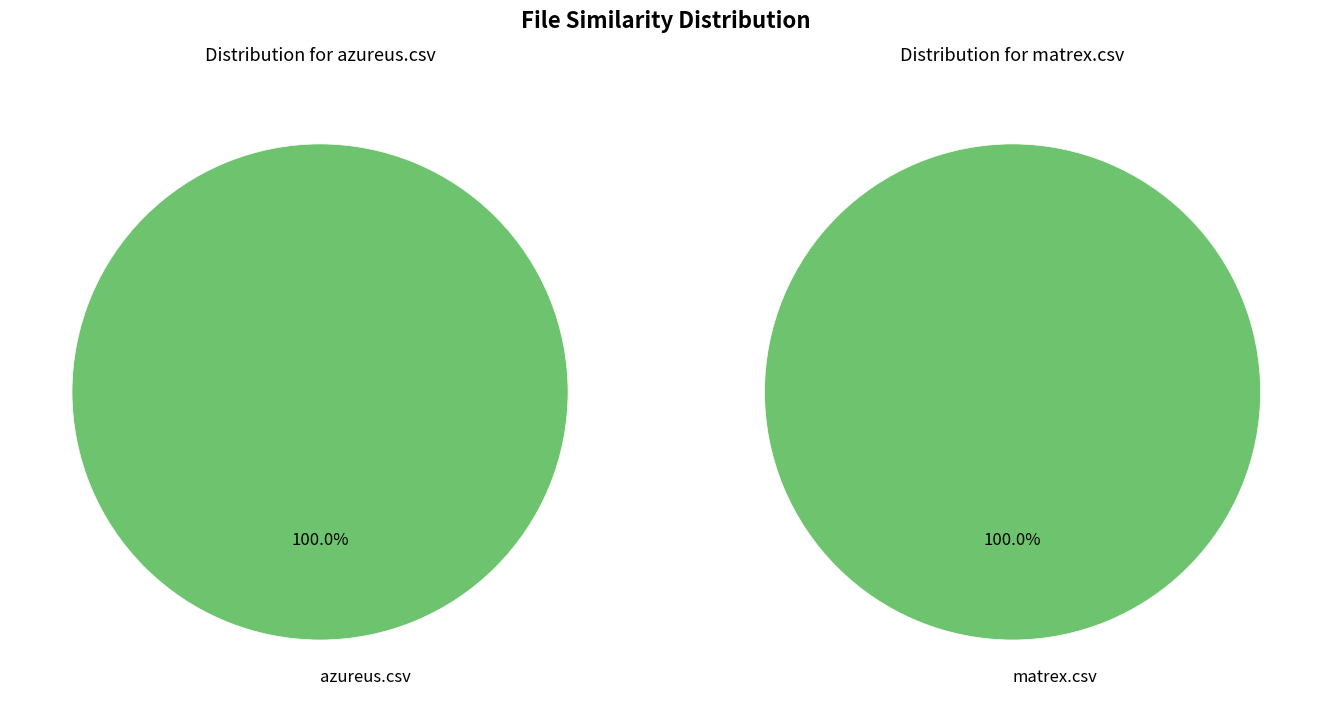

How many segments does this pie chart have?

2